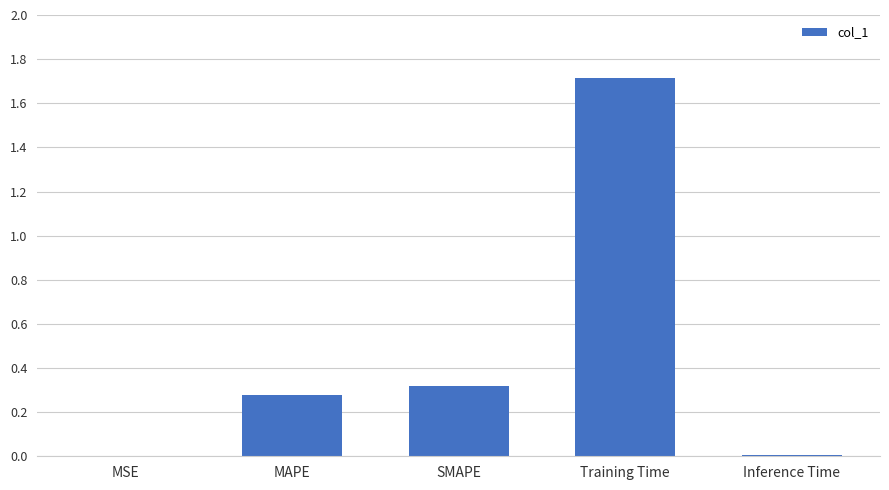

What value does the data have at Training Time?

1.7